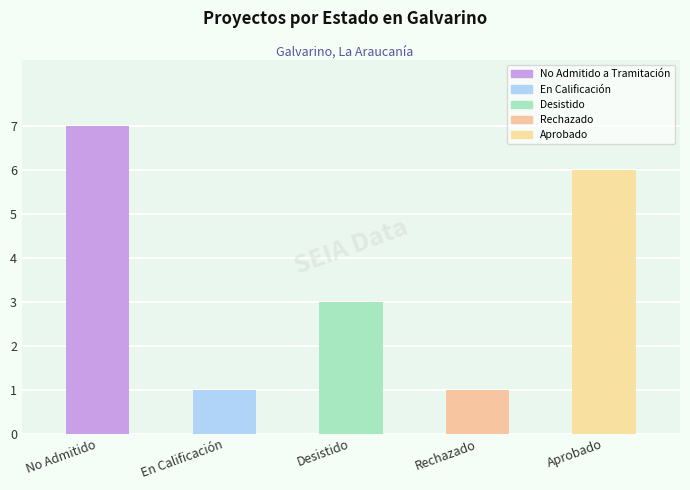

Rank the categories by value from highest to lowest.

No Admitido, Aprobado, Desistido, En Calificación, Rechazado